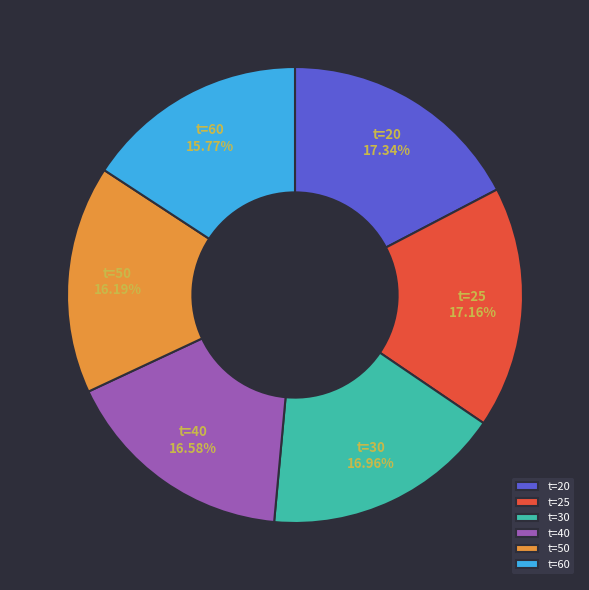

Count the number of slices in the pie.

6